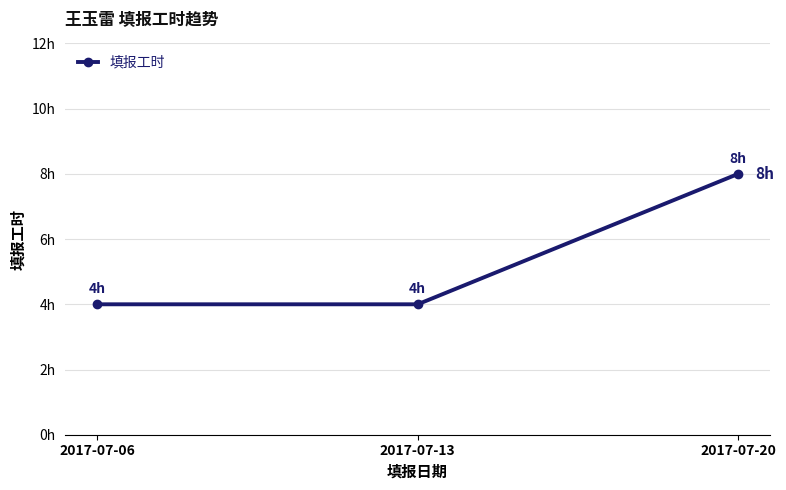

What is the difference between the values at 2017-07-13 and 2017-07-20?

4